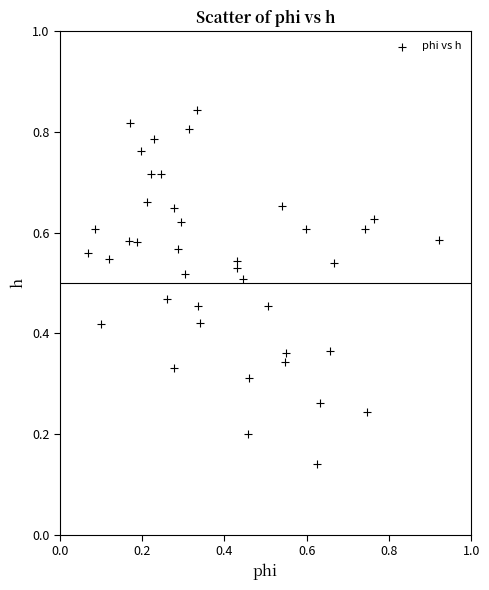

What is the range of X values (max minus min)?

0.9